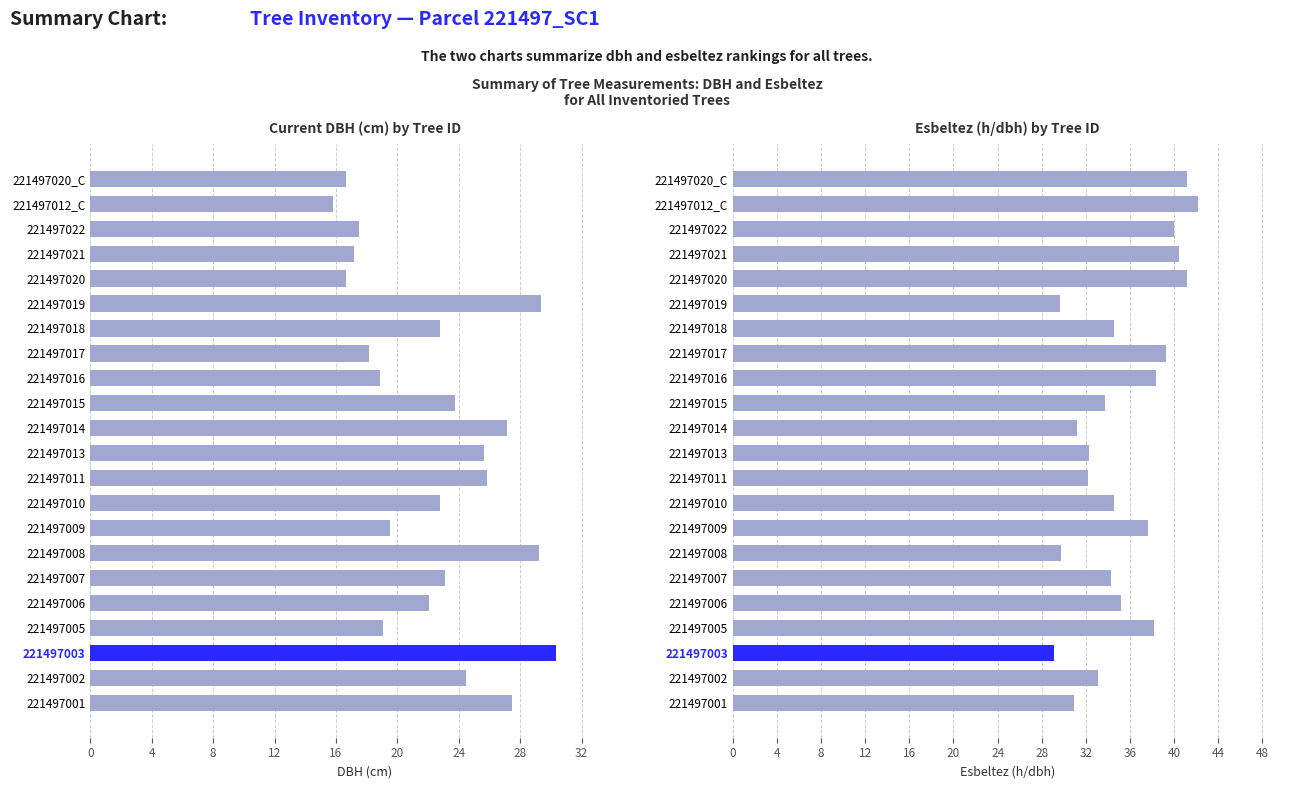

List the series in order of their overall mean, highest first.

esbeltez, dbh